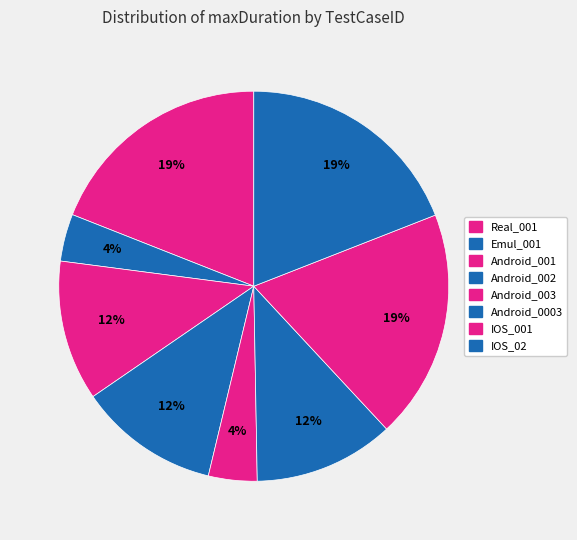

Which slice is the smallest?

Emul_001